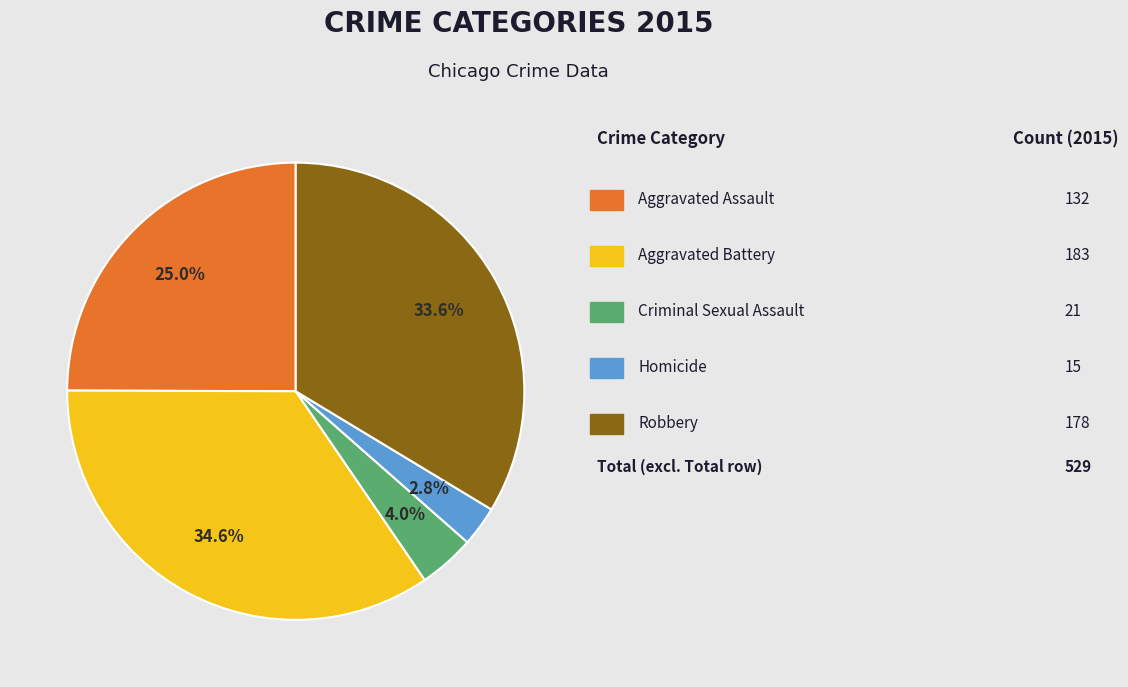

Is there any slice that represents more than half of the pie?

No